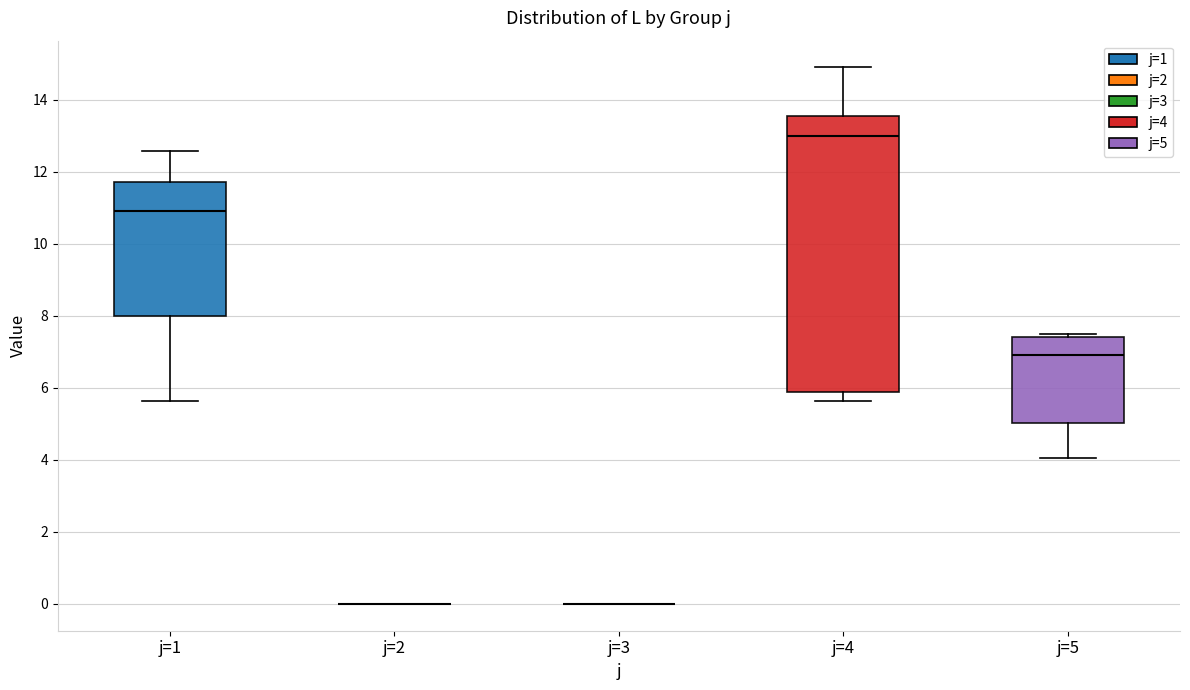

Where is the lower edge of the box for j=5 on the y-axis? The values are not printed on the chart, so give them approximately, as read against the axis.

5.0